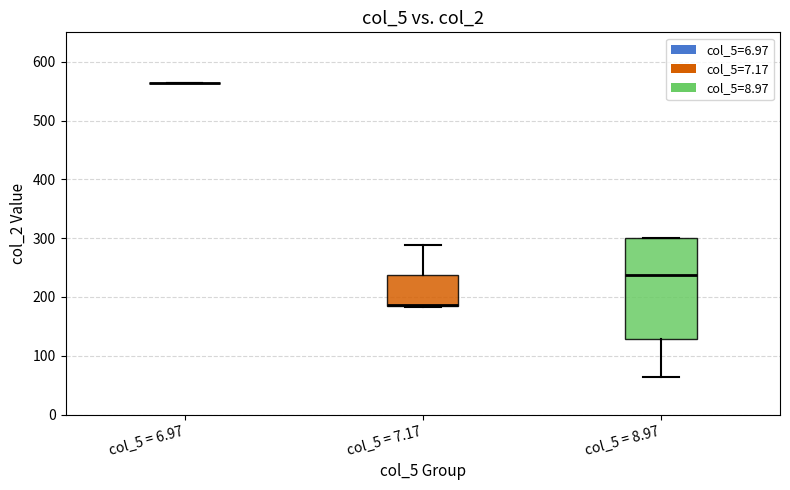

Reading left to right, read every box against the y-axis: the position of its median line, the range the box covers, and the ends of its whiskers. The values are not printed on the chart, so give them approximately, as read against the axis.

col_5 = 6.97: box collapsed to a line at 560, whiskers 560 to 560
col_5 = 7.17: median 190 (drawn on the box's lower edge), box 180 to 240, whiskers 180 to 290
col_5 = 8.97: median 240, box 130 to 300, whiskers 60 to 300